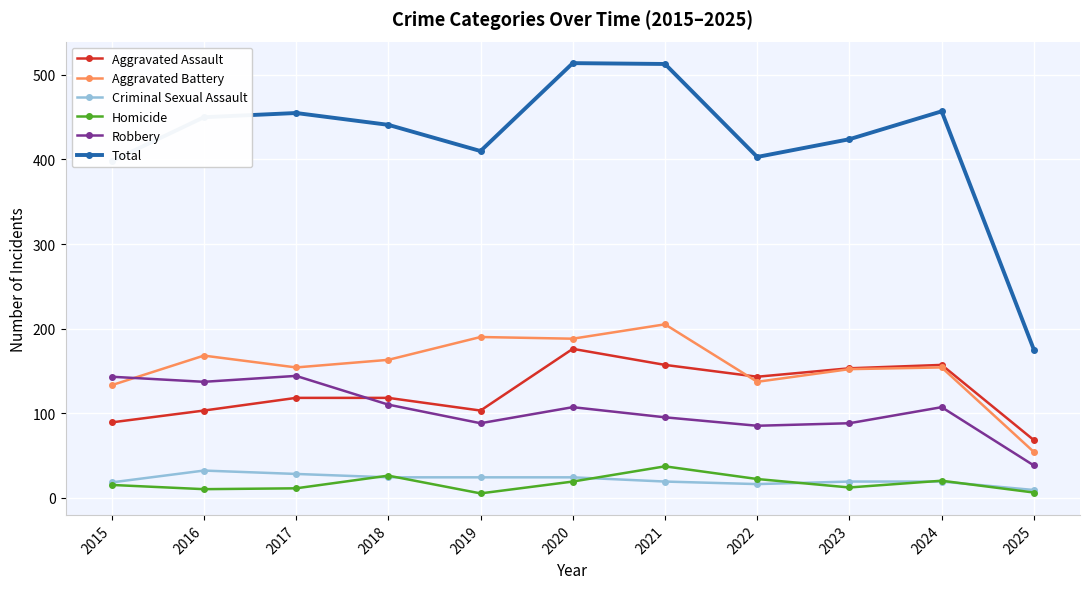

Which series ends up on top after the final intersection of Aggravated Assault and Robbery?

Aggravated Assault